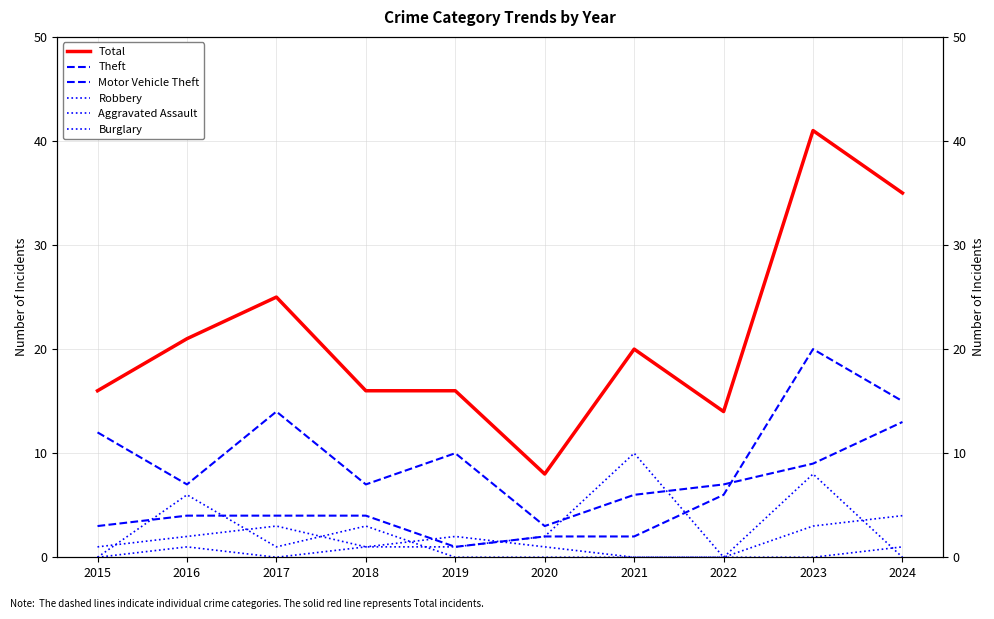

What is the value of the Total point at the 2nd from the left?

21